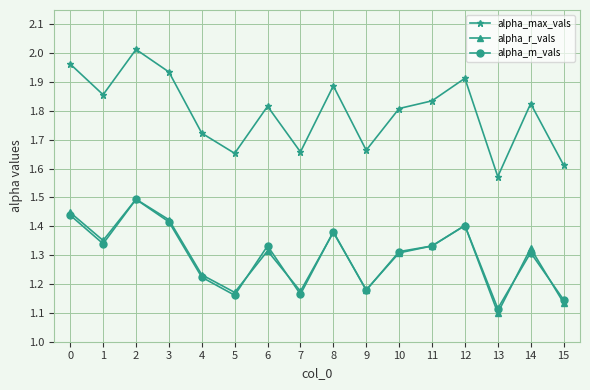

True or false: alpha_m_vals and alpha_r_vals intersect in this chart.

True